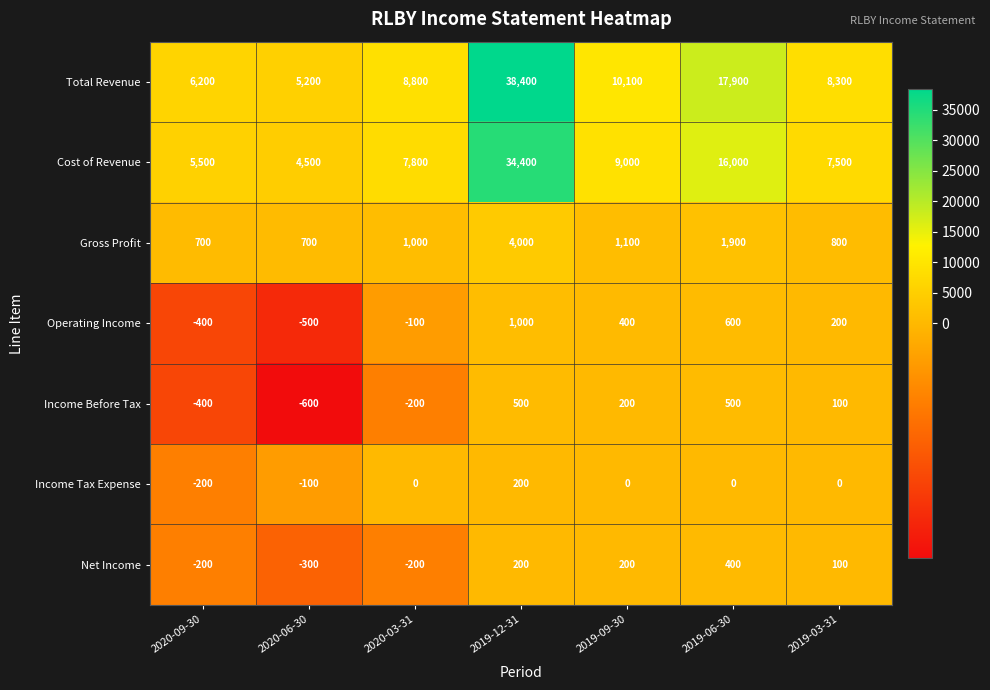

Is the value of Cost of Revenue at 2019-06-30 greater than the value of Income Before Tax at 2019-06-30?

Yes